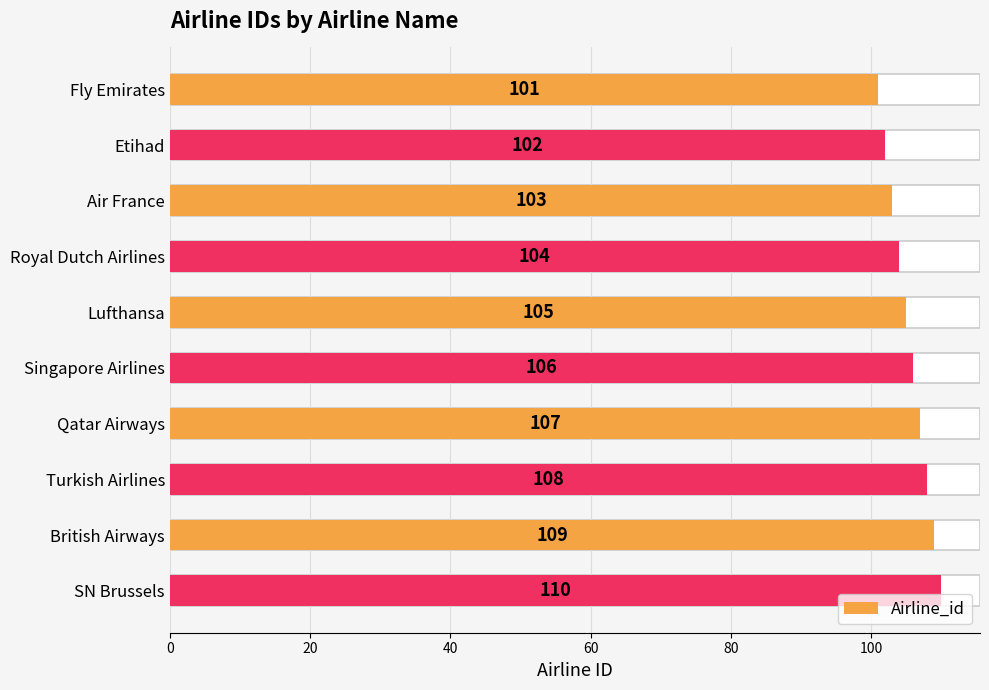

What is the average value?

106